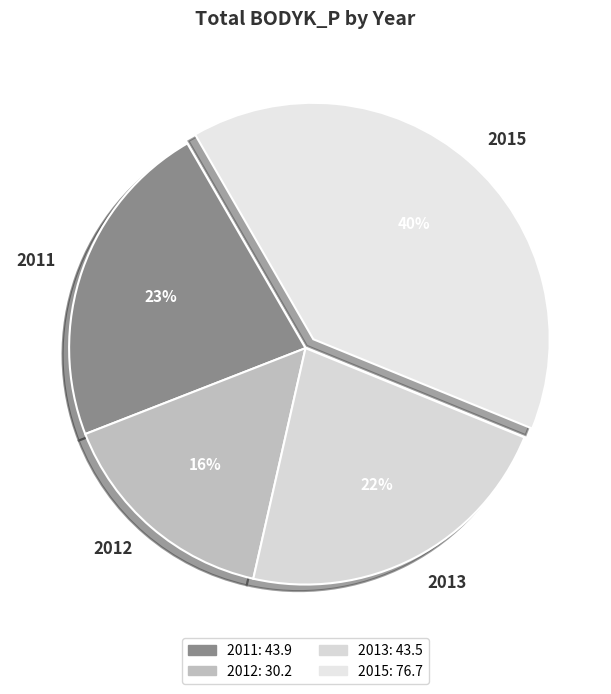

How many slices are in this pie chart?

4